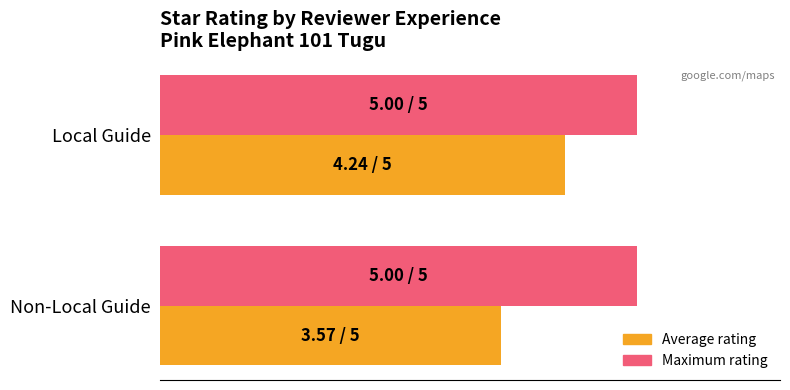

List the series in order of their overall mean, highest first.

Maximum rating, Average rating